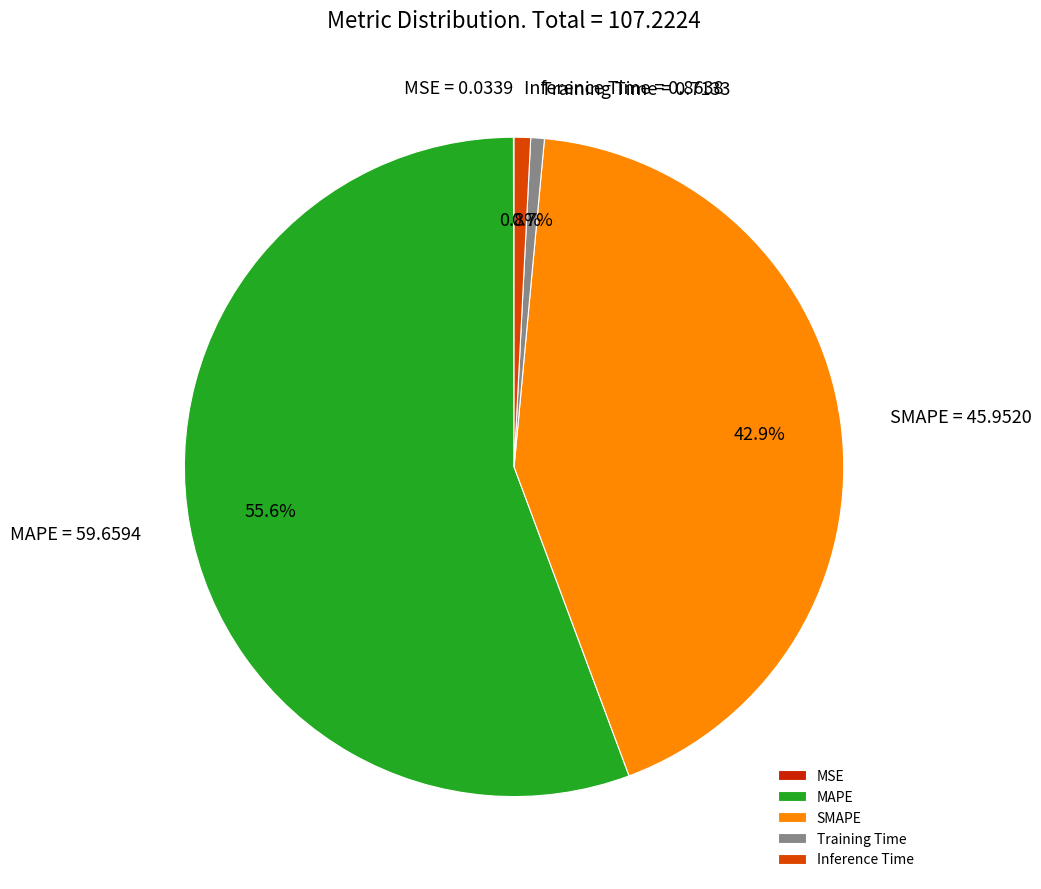

Combined, what portion of the pie is MAPE and Inference Time?

56.4%